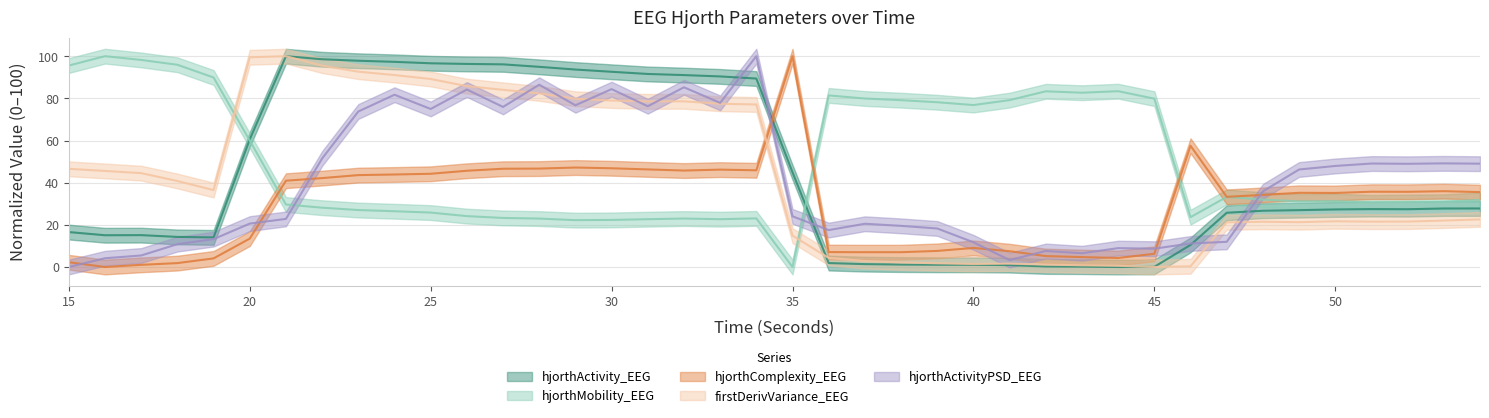

How many distinct data groups are displayed?

5